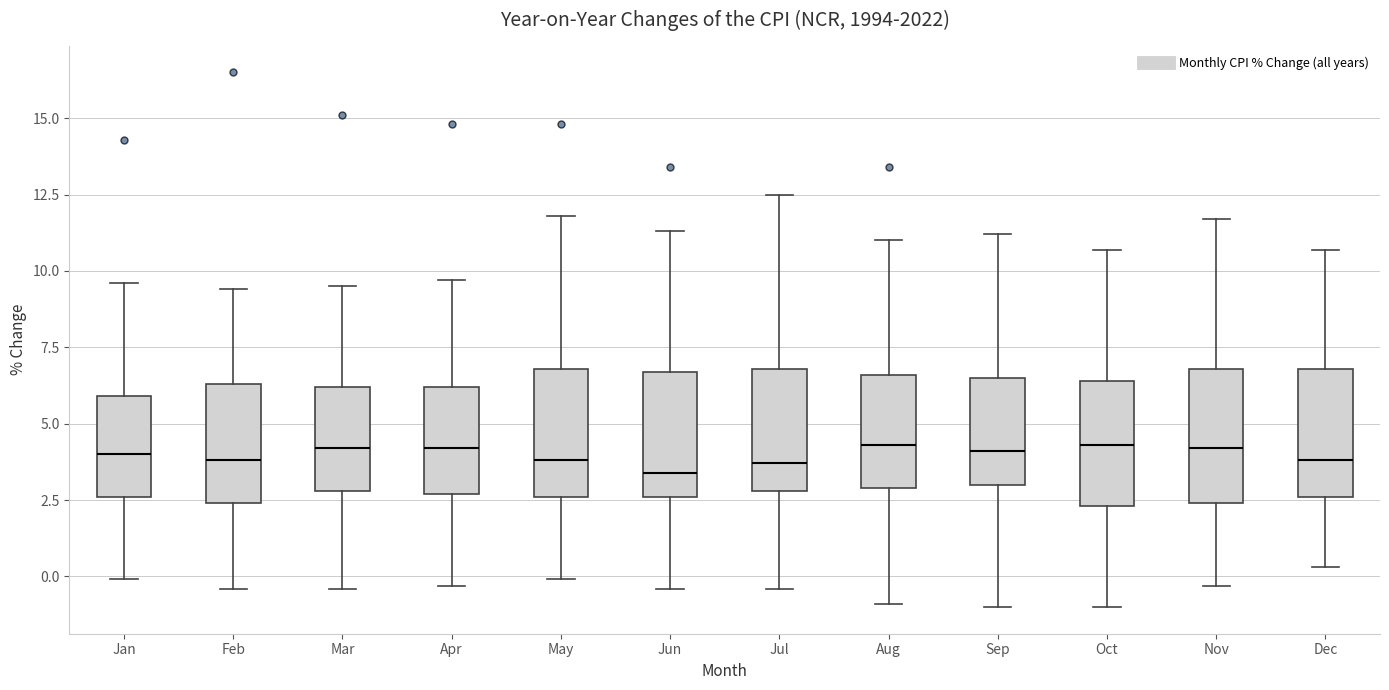

Reading left to right, transcribe this box plot: for each box, give where its median line is, the range the box spans, and where its two whiskers end, as read against the y-axis. The values are not printed on the chart, so give them approximately, as read against the axis.

Jan: median 4.0, box 2.5 to 6.0, whiskers 0.0 to 9.5
Feb: median 4.0, box 2.5 to 6.5, whiskers -0.5 to 9.5
Mar: median 4.0, box 3.0 to 6.0, whiskers -0.5 to 9.5
Apr: median 4.0, box 2.5 to 6.0, whiskers -0.5 to 9.5
May: median 4.0, box 2.5 to 7.0, whiskers 0.0 to 12.0
Jun: median 3.5, box 2.5 to 6.5, whiskers -0.5 to 11.5
Jul: median 3.5, box 3.0 to 7.0, whiskers -0.5 to 12.5
Aug: median 4.5, box 3.0 to 6.5, whiskers -1.0 to 11.0
Sep: median 4.0, box 3.0 to 6.5, whiskers -1.0 to 11.0
Oct: median 4.5, box 2.5 to 6.5, whiskers -1.0 to 10.5
Nov: median 4.0, box 2.5 to 7.0, whiskers -0.5 to 11.5
Dec: median 4.0, box 2.5 to 7.0, whiskers 0.5 to 10.5